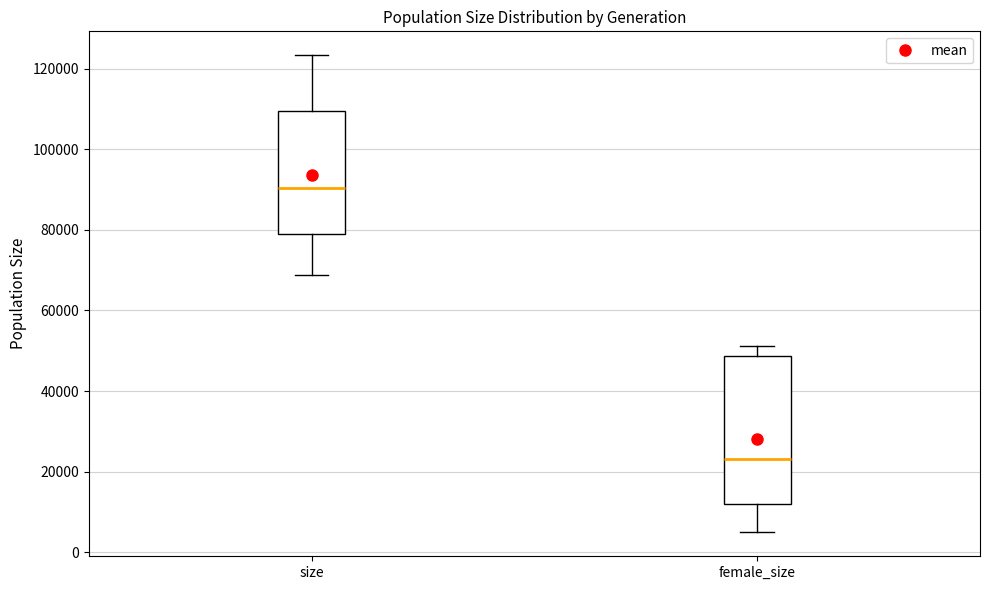

Which box has the lowest median line?

female_size